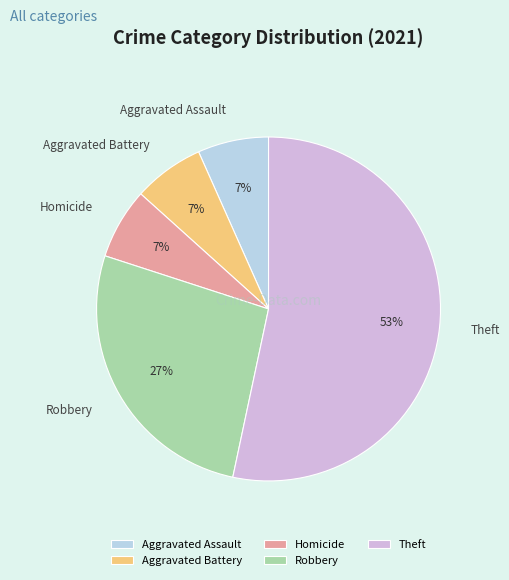

What is the majority slice?

Theft